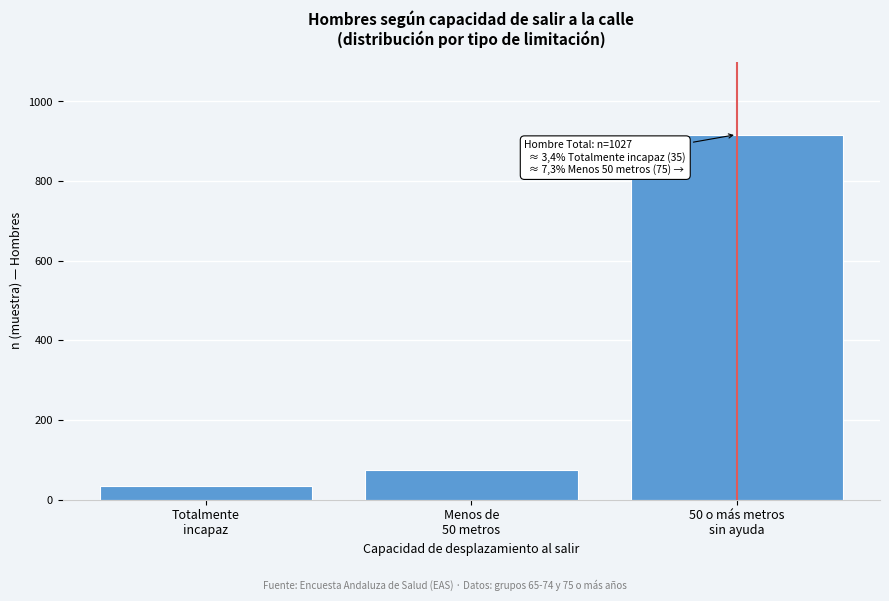

Reading left to right, what are all the values shown in this chart?

35	75	917